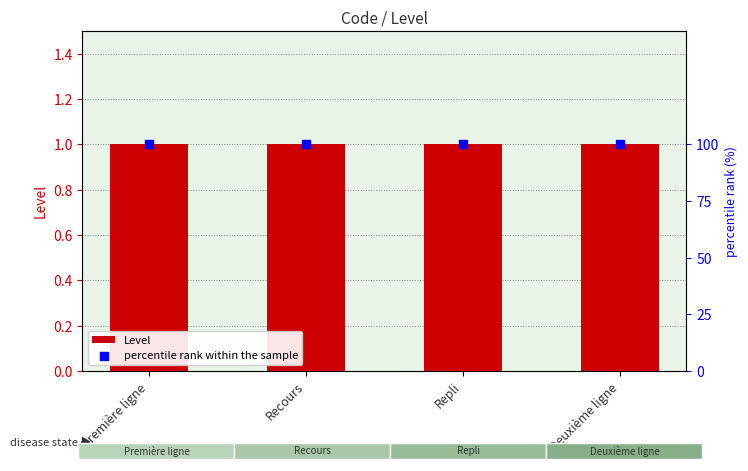

Is the value of percentile rank within the sample at Première ligne greater than the value of Level at Repli?

Yes